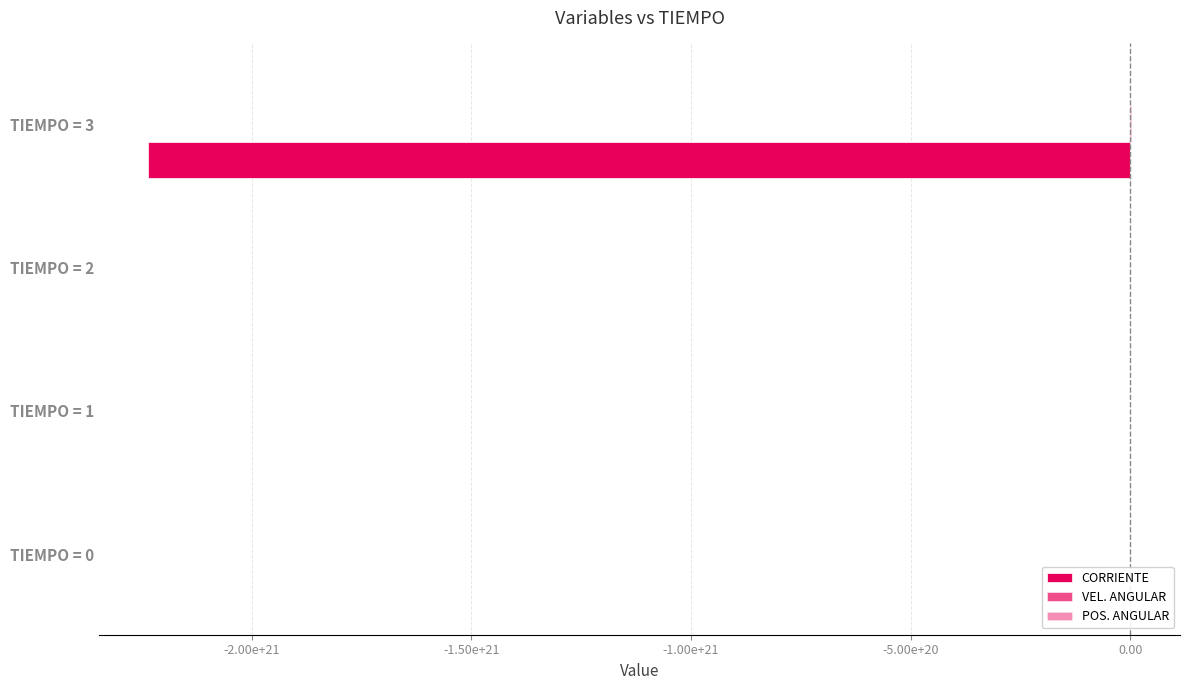

Which series changed the most between TIEMPO = 2 and TIEMPO = 3?

CORRIENTE